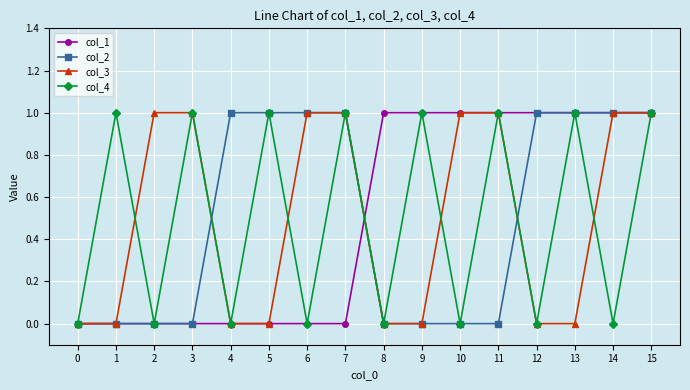

At which category is the sum across all series the highest?

15